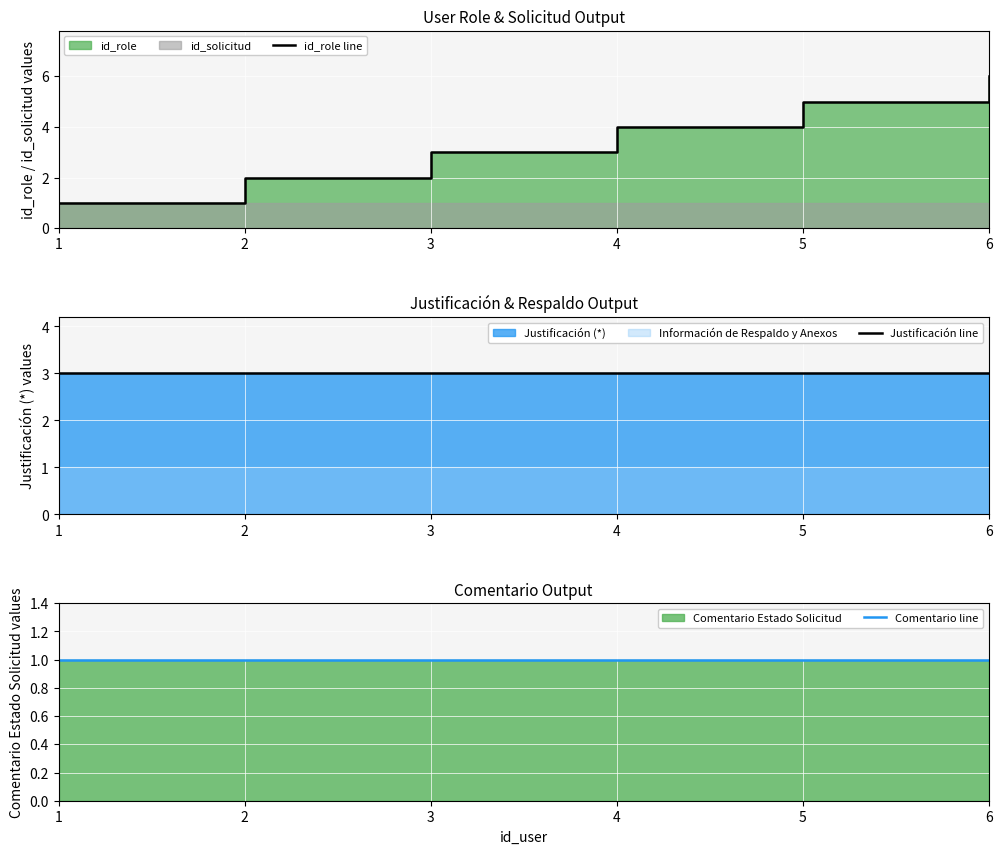

True or false: id_role line and Justificación line cross at least once.

False